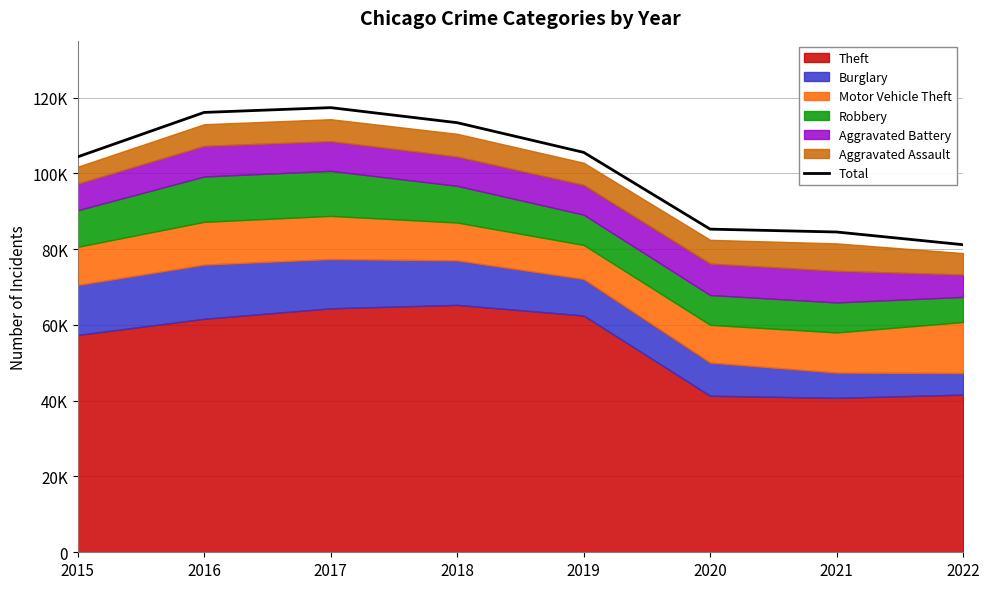

List the labels in order of value, smallest first.

2022, 2021, 2020, 2015, 2019, 2018, 2016, 2017